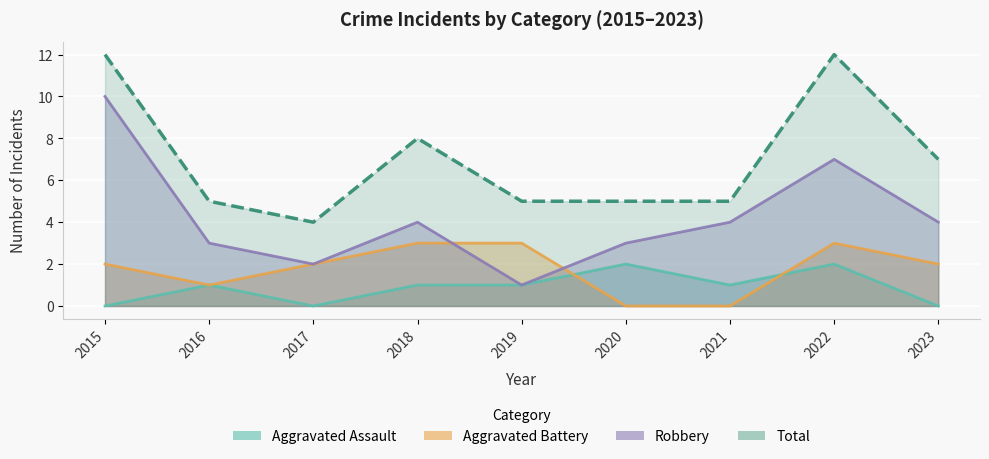

Which category has the highest value across all series?

2015